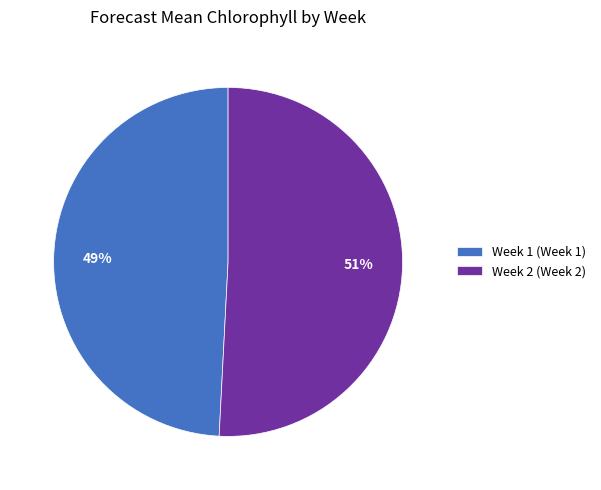

What is the ratio of the value at Week 2 to the value at Week 1?

1.0